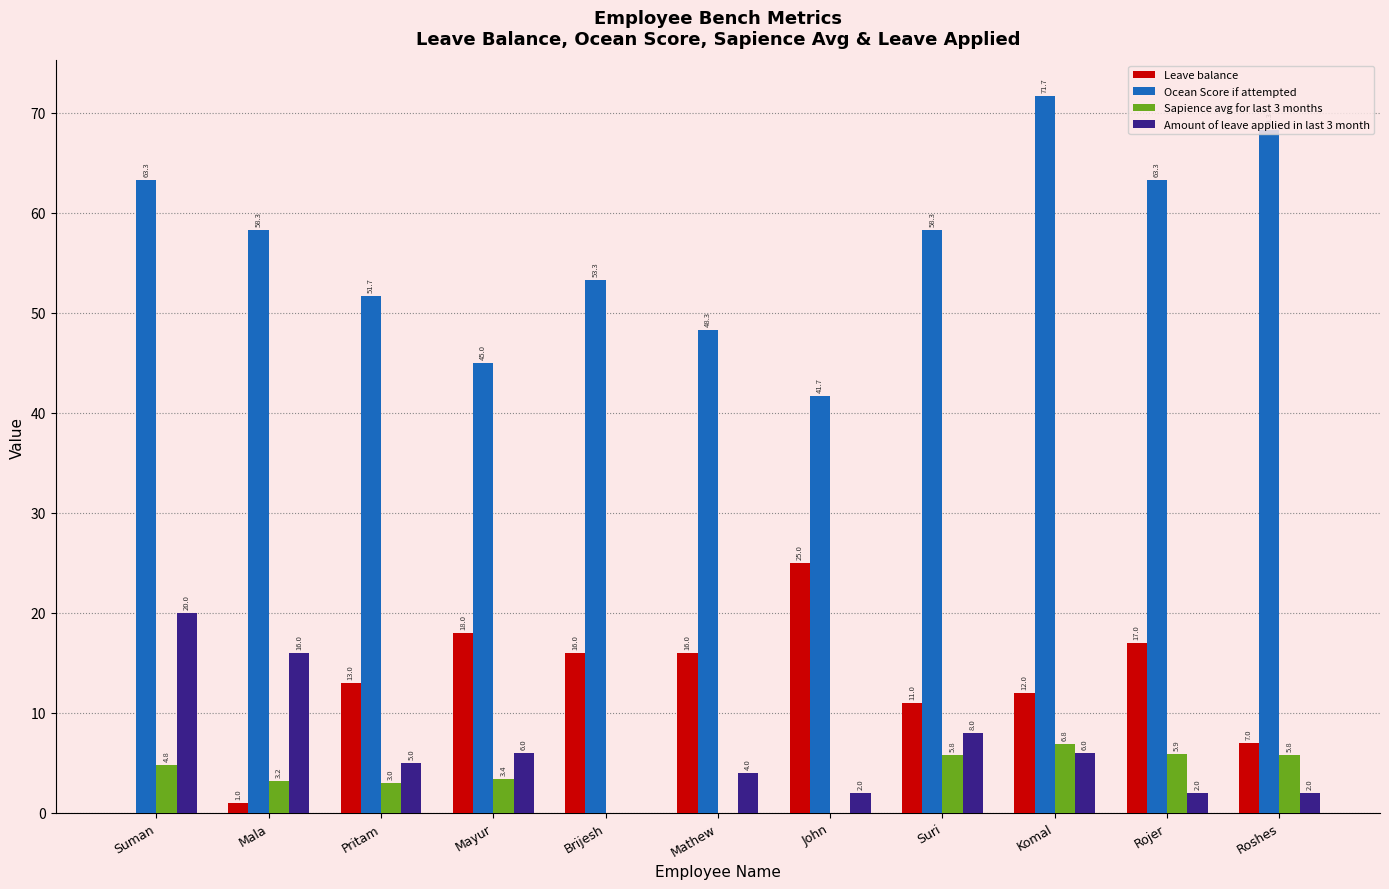

Reading left to right, extract all data points from this chart.

Leave balance: 0.0	1.0	13.0	18.0	16.0	16.0	25.0	11.0	12.0	17.0	7.0
Ocean Score if attempted: 63.3	58.3	51.7	45.0	53.3	48.3	41.7	58.3	71.7	63.3	68.3
Sapience avg for last 3 months: 4.8	3.2	3.0	3.4	0.0	0.0	0.0	5.8	6.8	5.9	5.8
Amount of leave applied in last 3 month: 20.0	16.0	5.0	6.0	0.0	4.0	2.0	8.0	6.0	2.0	2.0